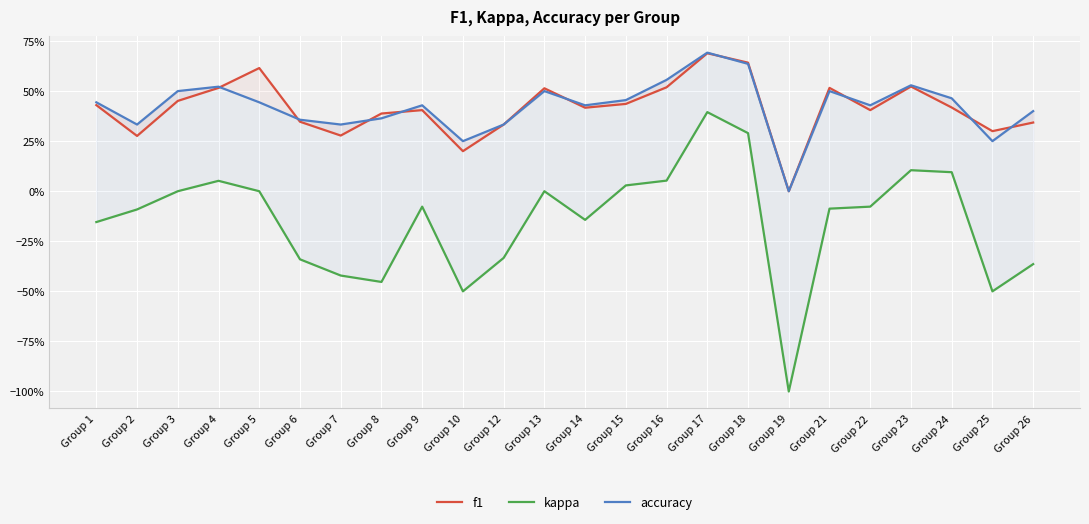

True or false: f1 has more than 2 points higher than both neighbors.

True